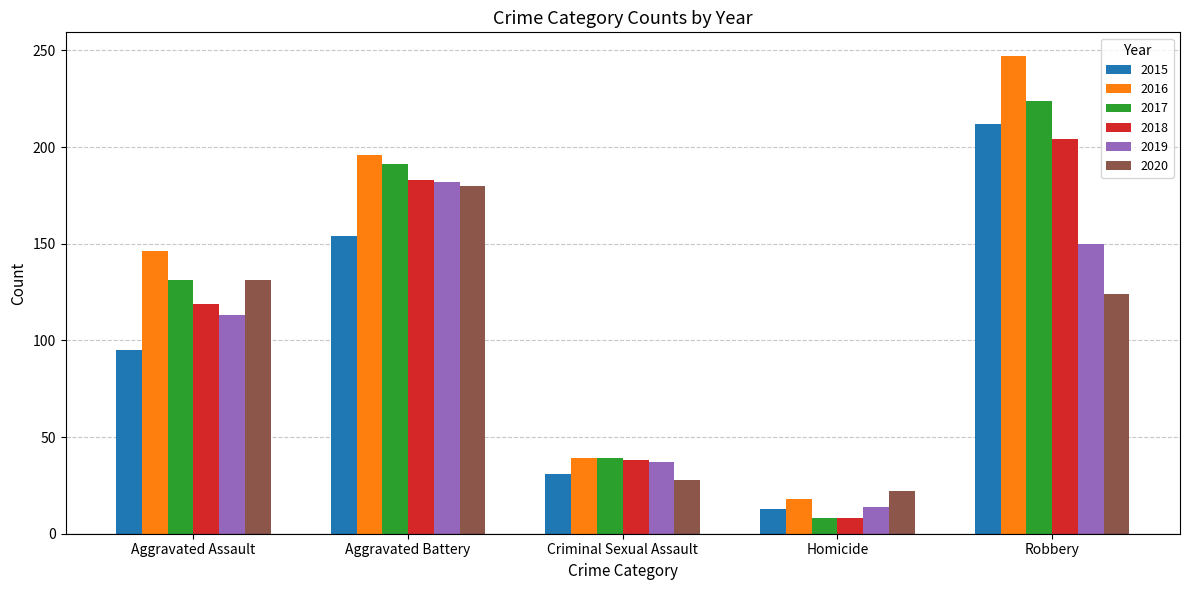

What is the difference between the maximum and minimum values in the 2020 series?

158